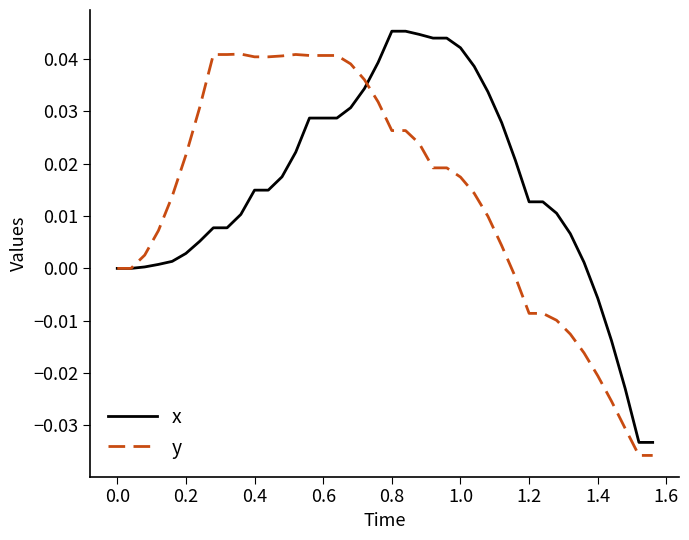

List the series in order of their peak value, highest first.

x, y